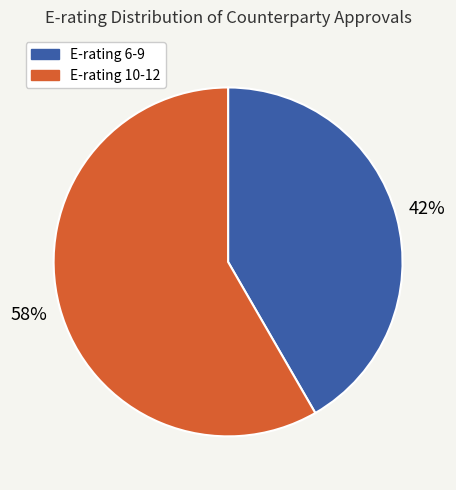

Is there a majority slice in this chart?

Yes